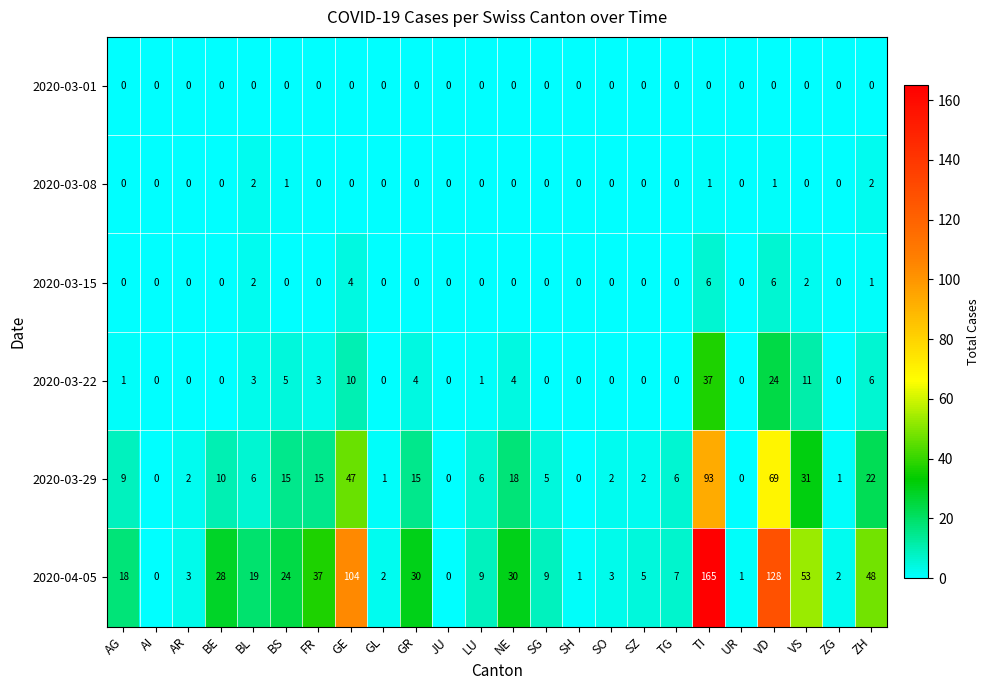

The 2020-03-08 series shows 1 at ZH. True or false?

False